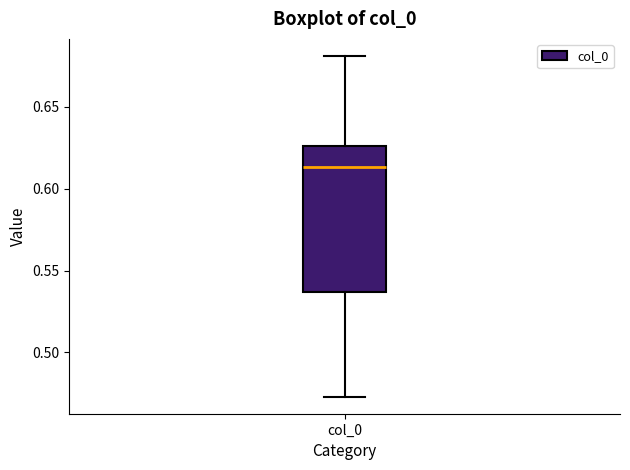

Read this box plot against the y-axis: the position of the median line, the range covered by the box, and the ends of both whiskers. The values are not printed on the chart, so give them approximately, as read against the axis.

median 0.615, box 0.535 to 0.625, whiskers 0.475 to 0.680